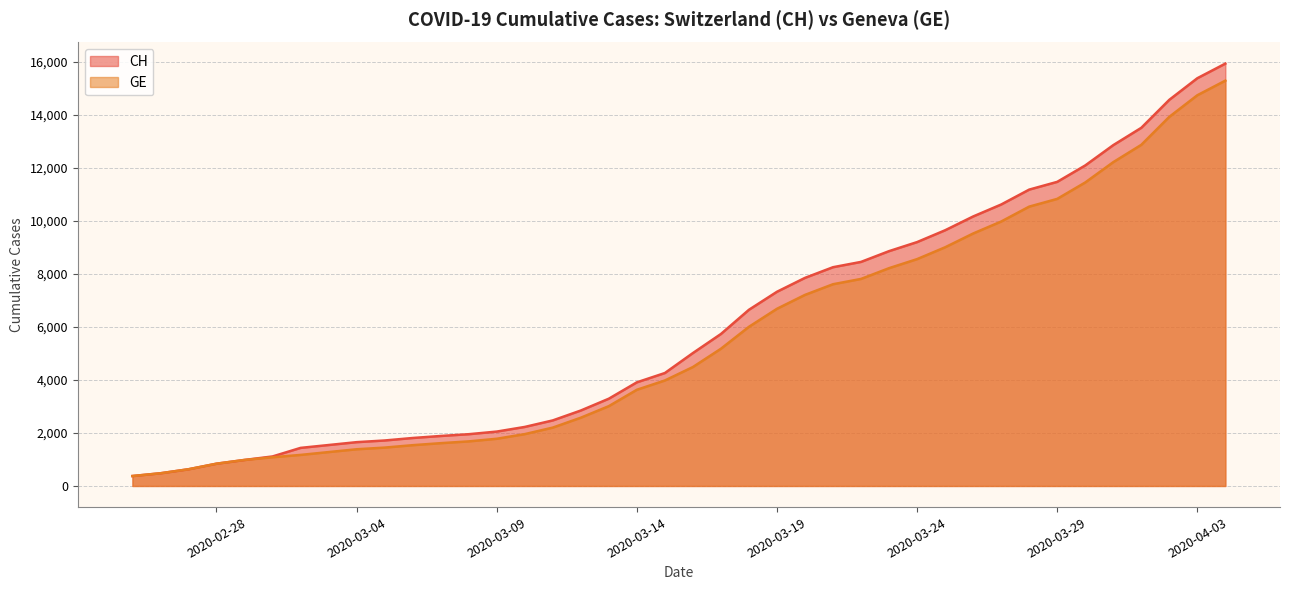

Where is CH nearest to the value 8150?

2020-03-21